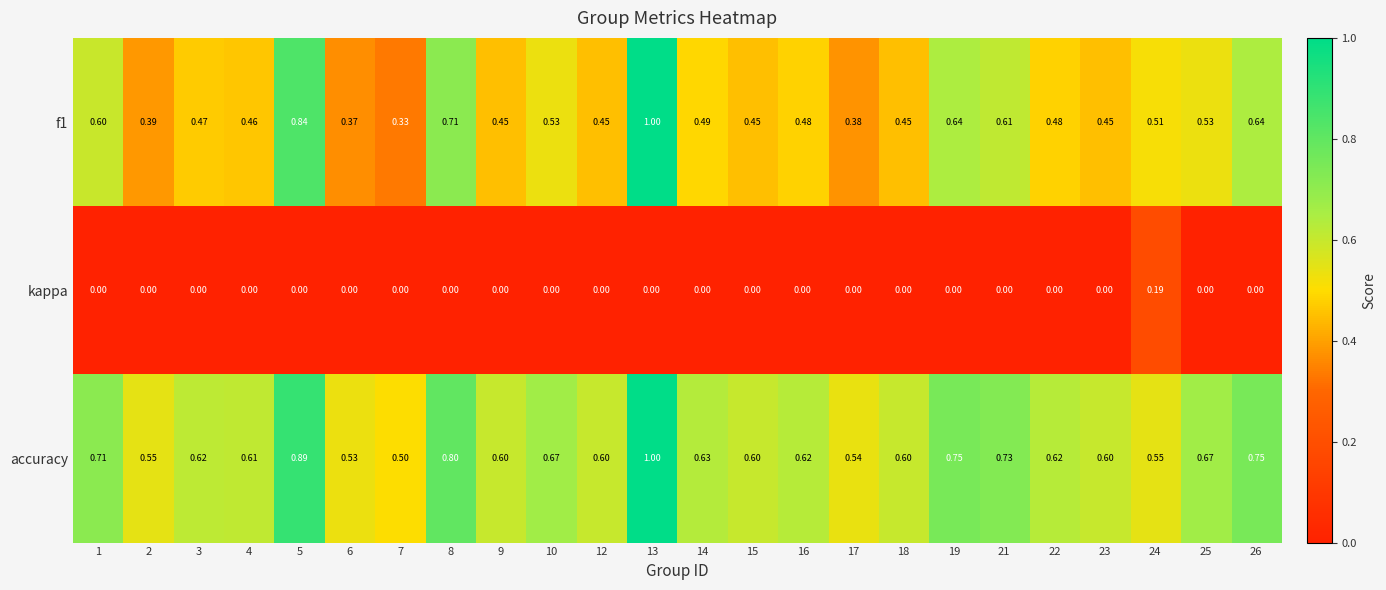

Which series has the largest total across all categories?

accuracy